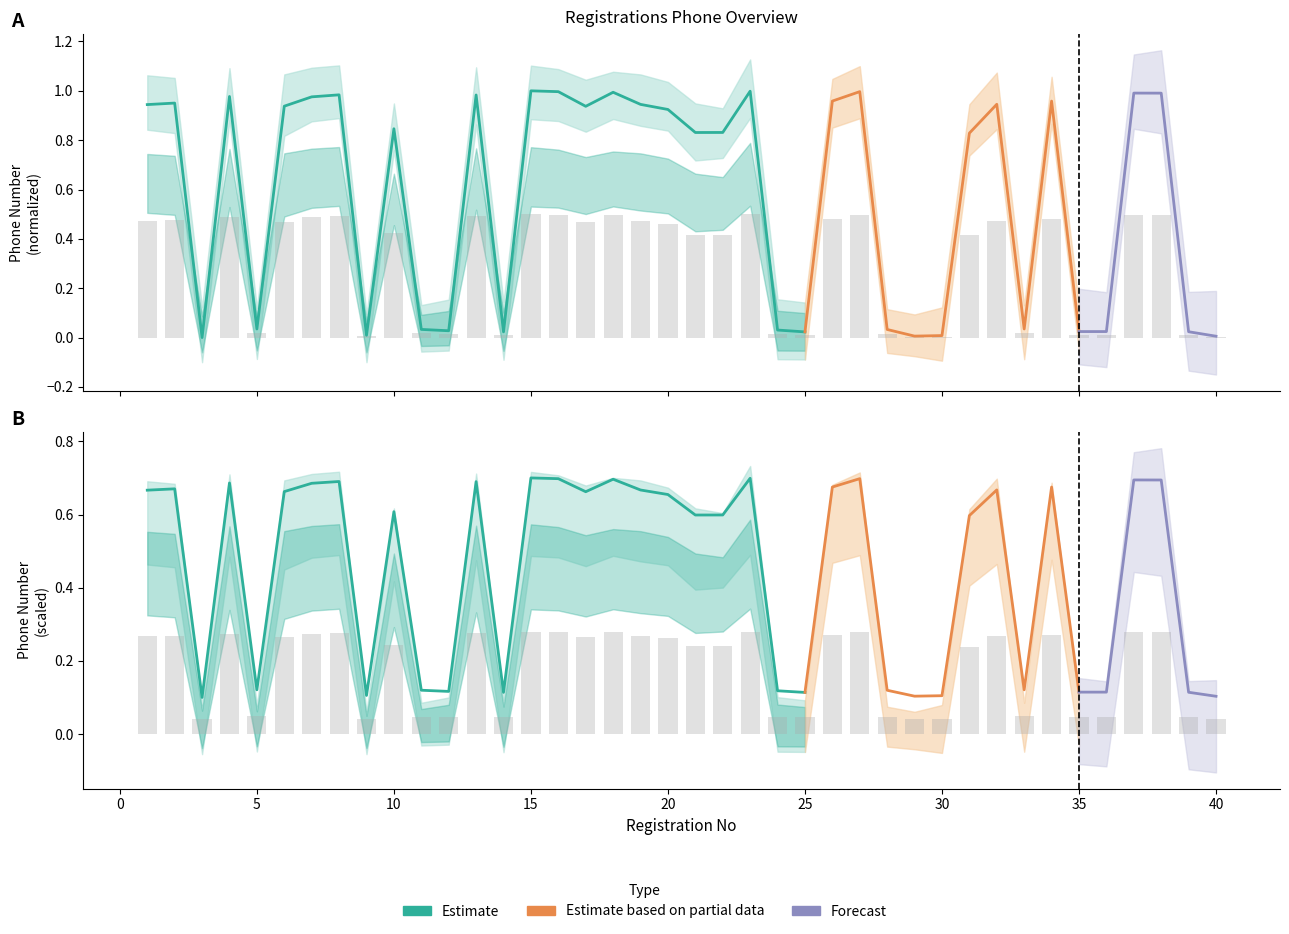

The Celular (Estimate) series shows 0.4 at 31. True or false?

True